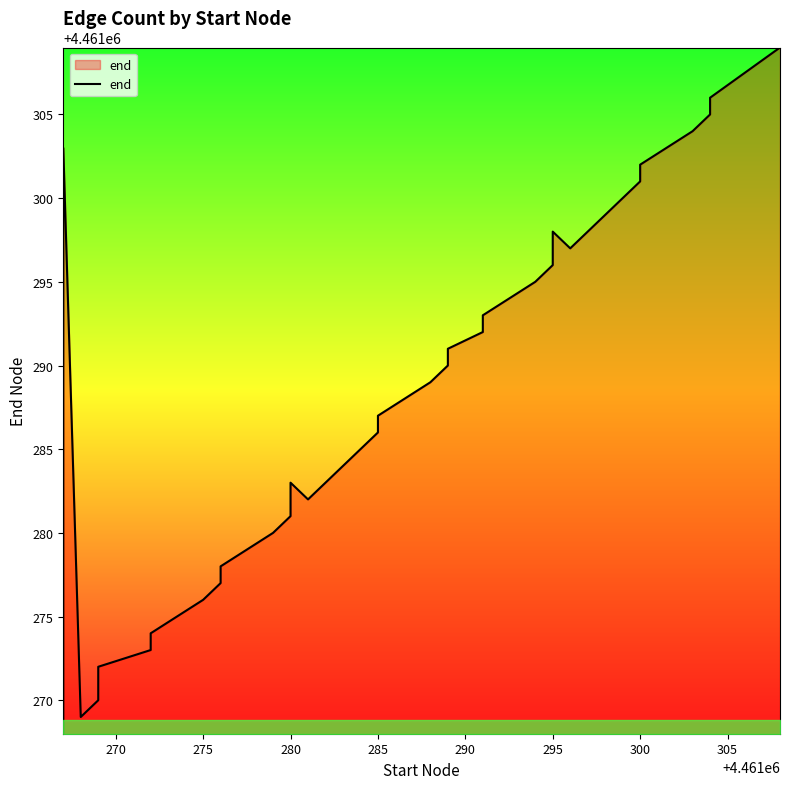

True or false: there are more than 1 points higher than both neighbors.

True